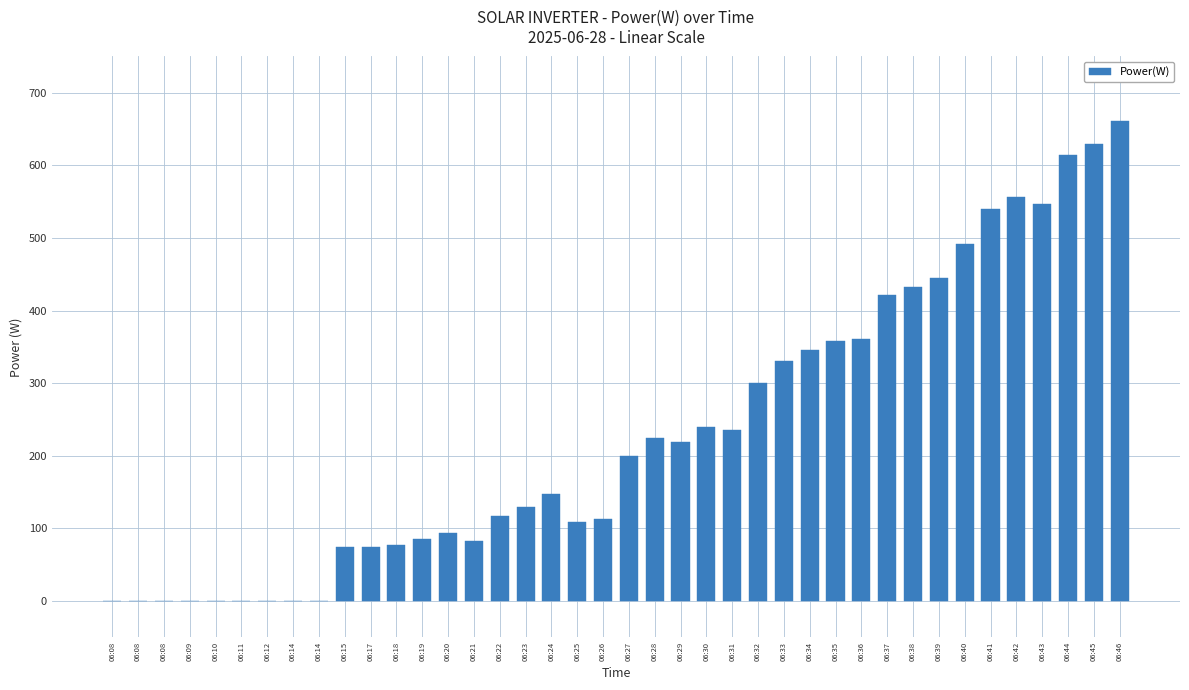

How many distinct data groups are displayed?

1